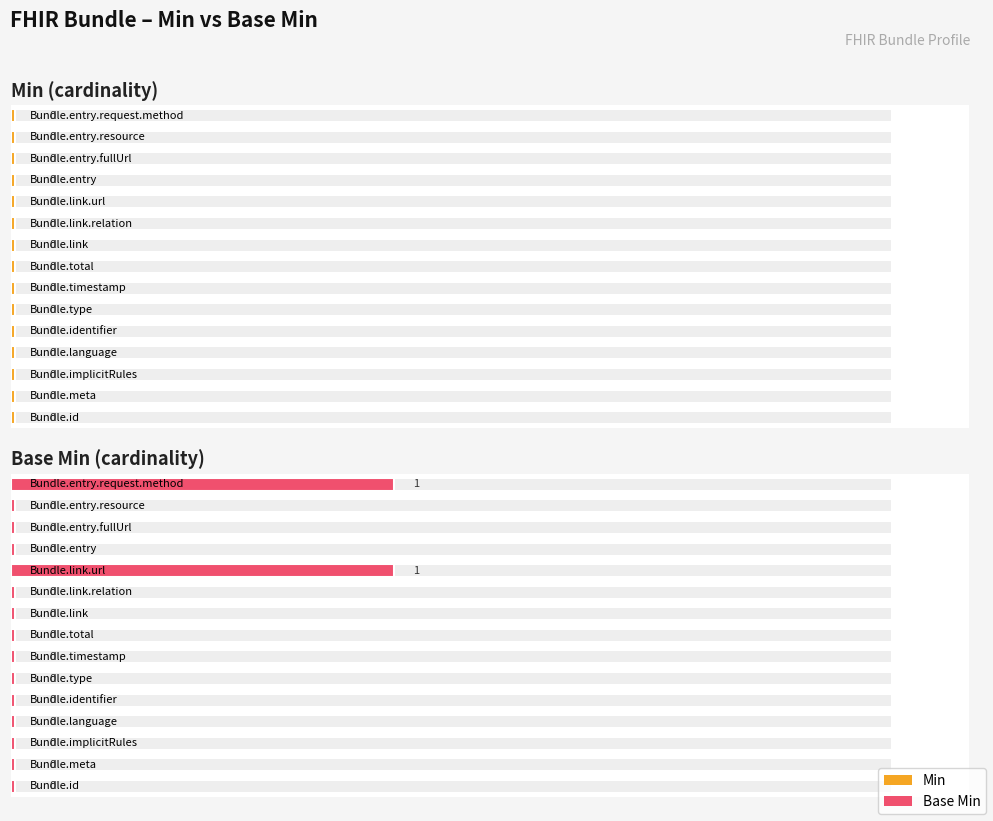

What is the label of the 10th bar from the left?

Bundle.link.relation